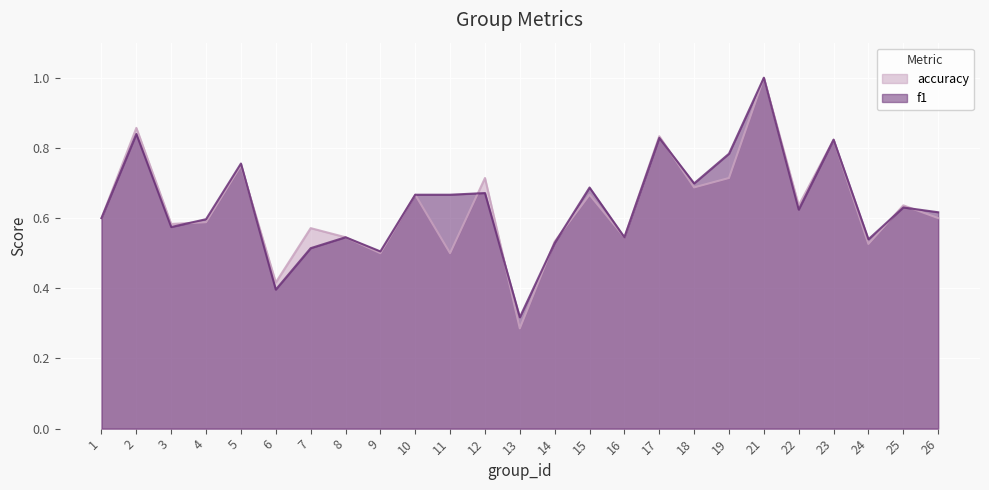

How many lines are shown in the chart?

2